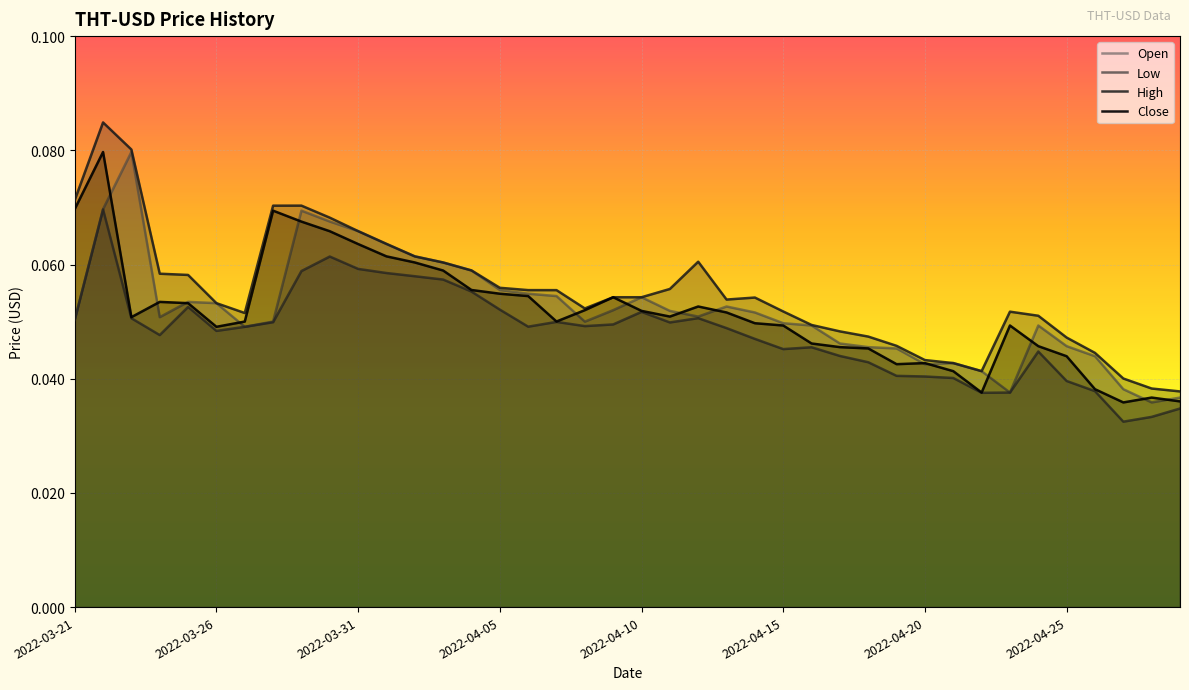

At which category does Open reach its first local valley?

2022-03-24